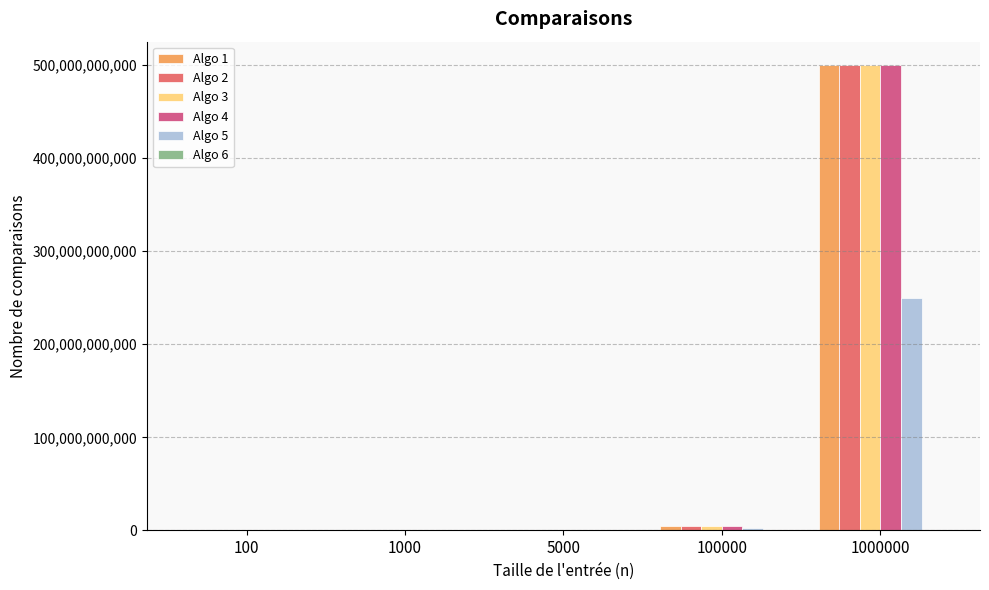

How many series are shown in this chart?

6